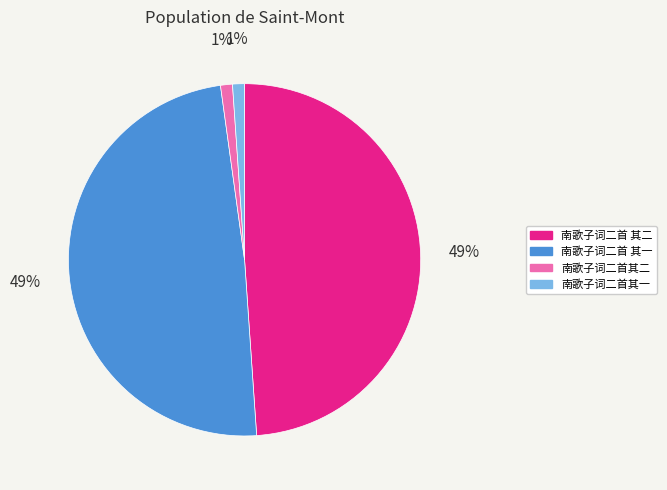

Combined, do 南歌子词二首 其二 and 南歌子词二首 其一 account for over 50%?

Yes